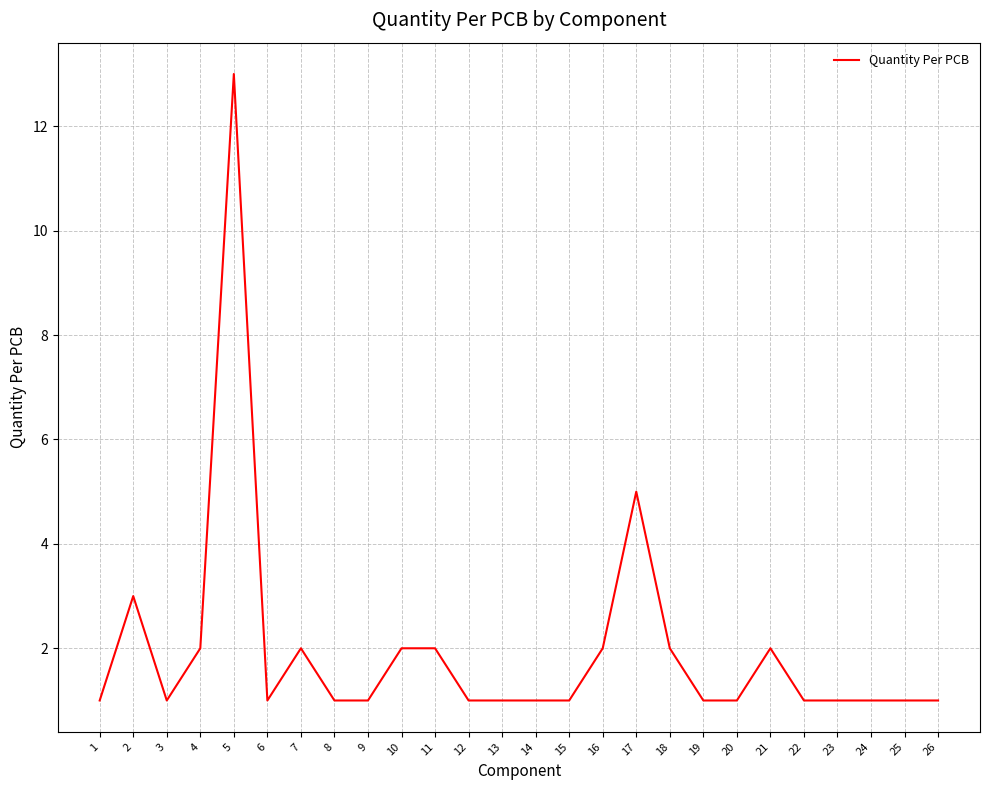

Is it true that the value at 12 is 1?

True